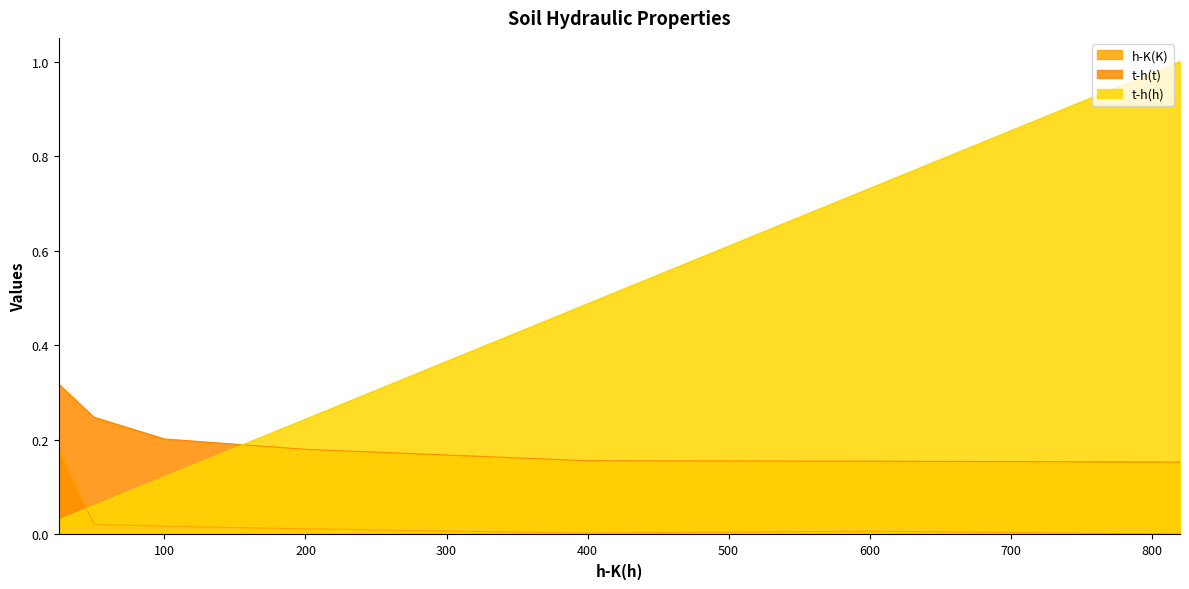

List the series in order of their peak value, lowest first.

h-K(K), t-h(t), t-h(h)